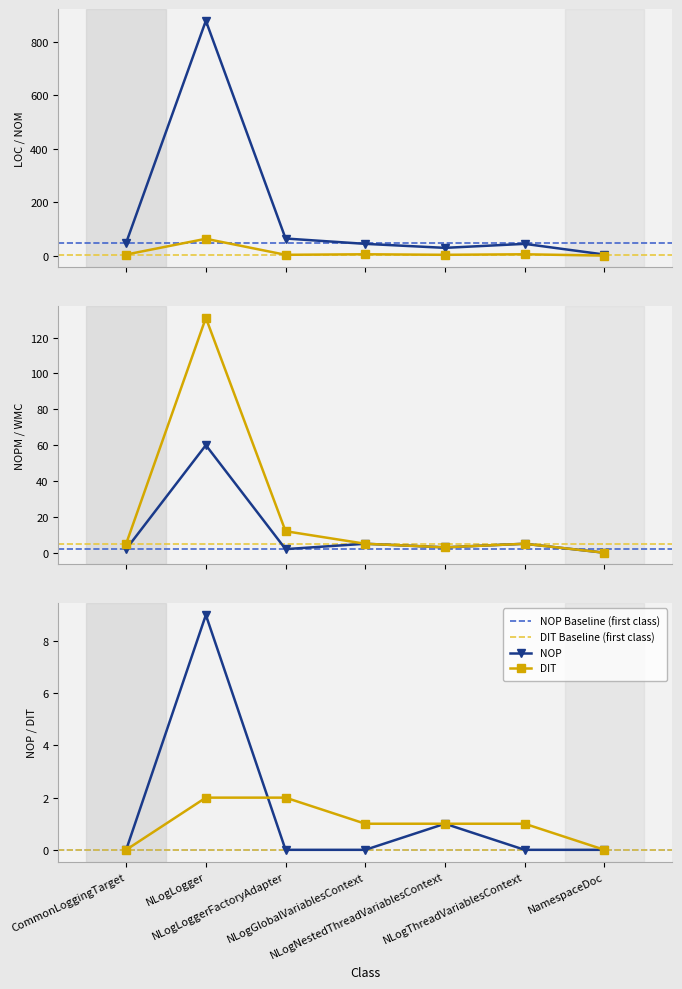

Reading left to right, transcribe all the data shown in this chart.

LOC: CommonLoggingTarget=48	NLogLogger=879	NLogLoggerFactoryAdapter=64	NLogGlobalVariablesContext=44	NLogNestedThreadVariablesContext=29	NLogThreadVariablesContext=44	NamespaceDoc=4
NOM: CommonLoggingTarget=4	NLogLogger=63	NLogLoggerFactoryAdapter=3	NLogGlobalVariablesContext=5	NLogNestedThreadVariablesContext=3	NLogThreadVariablesContext=5	NamespaceDoc=0
NOPM: CommonLoggingTarget=2	NLogLogger=60	NLogLoggerFactoryAdapter=2	NLogGlobalVariablesContext=5	NLogNestedThreadVariablesContext=3	NLogThreadVariablesContext=5	NamespaceDoc=0
WMC: CommonLoggingTarget=5	NLogLogger=131	NLogLoggerFactoryAdapter=12	NLogGlobalVariablesContext=5	NLogNestedThreadVariablesContext=3	NLogThreadVariablesContext=5	NamespaceDoc=0
NOP: CommonLoggingTarget=0	NLogLogger=9	NLogLoggerFactoryAdapter=0	NLogGlobalVariablesContext=0	NLogNestedThreadVariablesContext=1	NLogThreadVariablesContext=0	NamespaceDoc=0
DIT: CommonLoggingTarget=0	NLogLogger=2	NLogLoggerFactoryAdapter=2	NLogGlobalVariablesContext=1	NLogNestedThreadVariablesContext=1	NLogThreadVariablesContext=1	NamespaceDoc=0